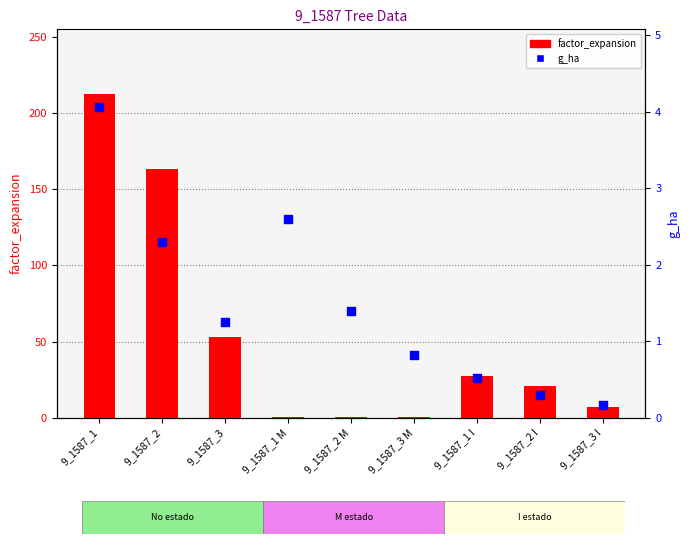

Which series has the widest spread of Y values?

factor_expansion